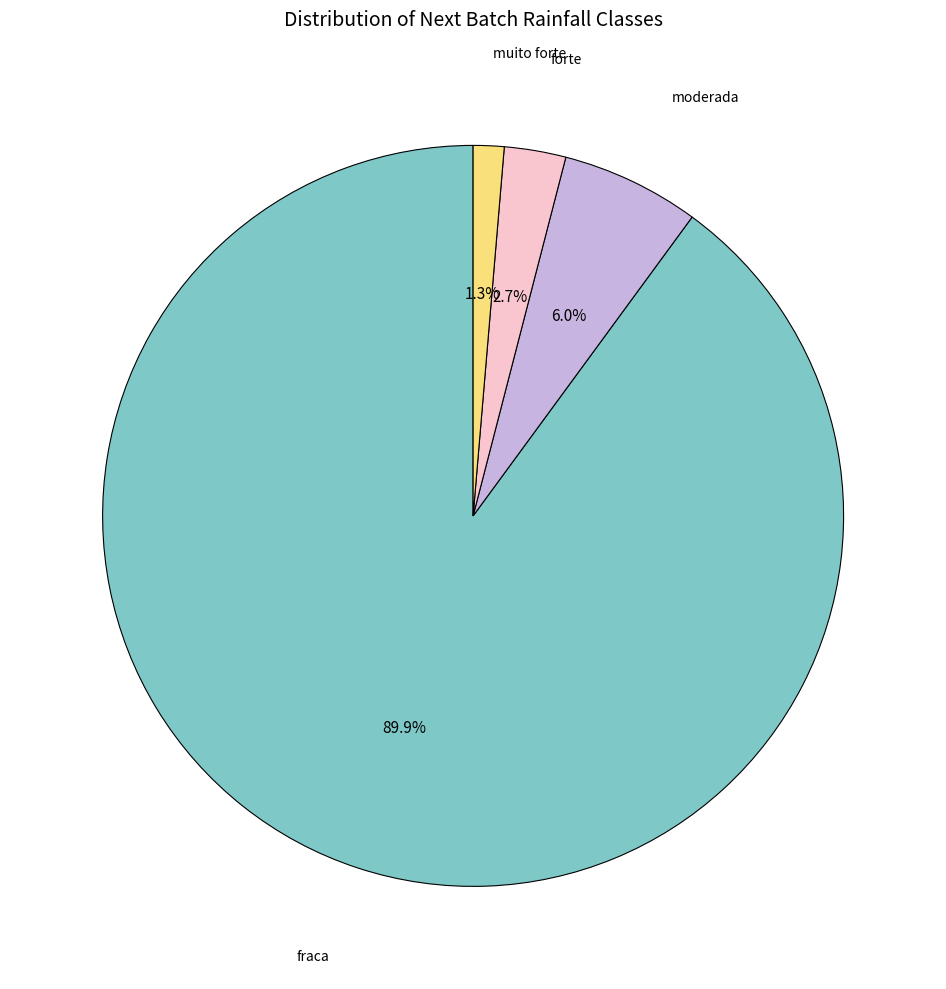

How many segments does this pie chart have?

4